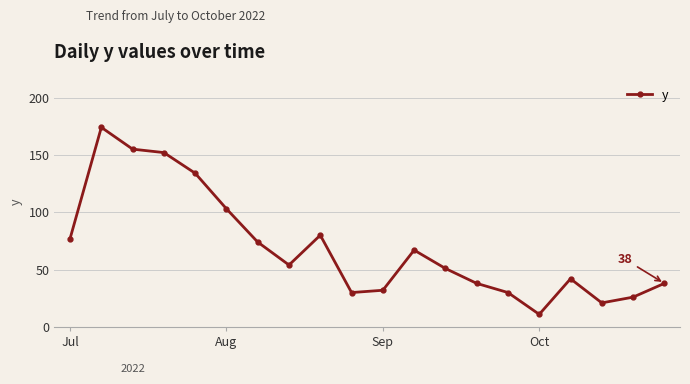

What is the maximum value shown in the chart?

174